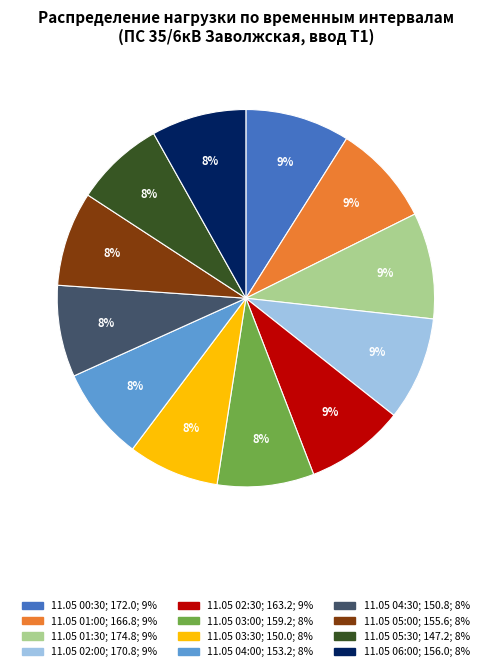

True or false: 11.05 02:30 accounts for 1% of the total.

False